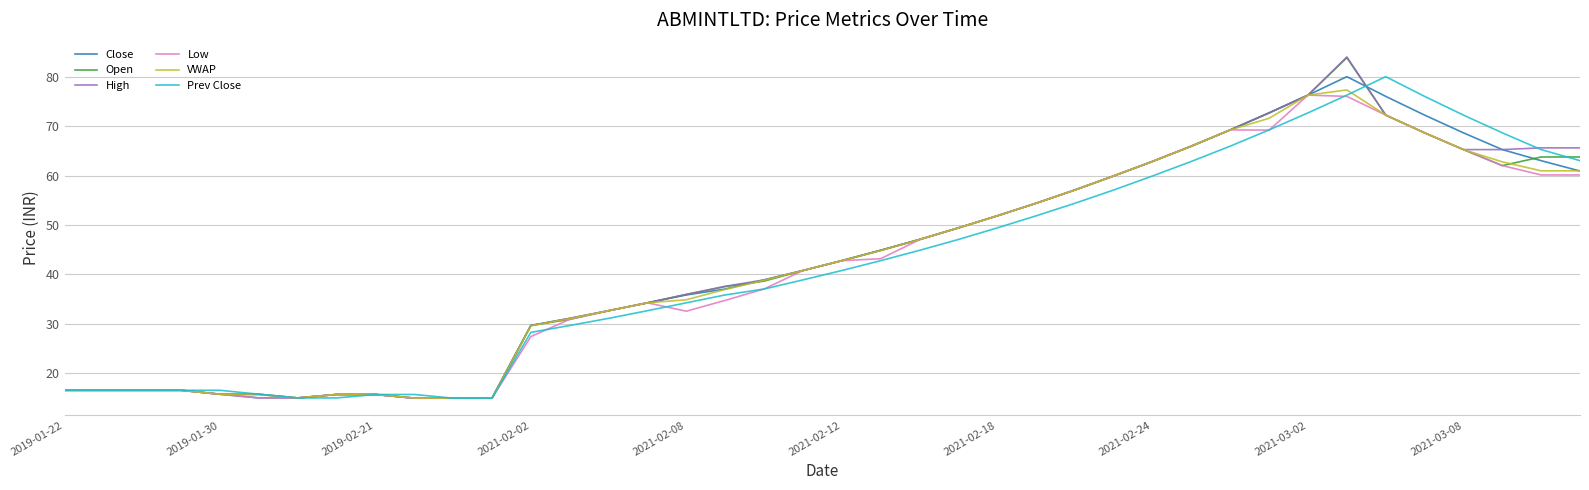

Which series has the widest spread of values?

High